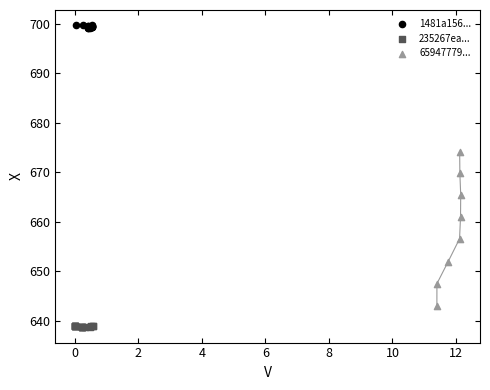

Which series reaches the minimum Y coordinate?

235267ea...